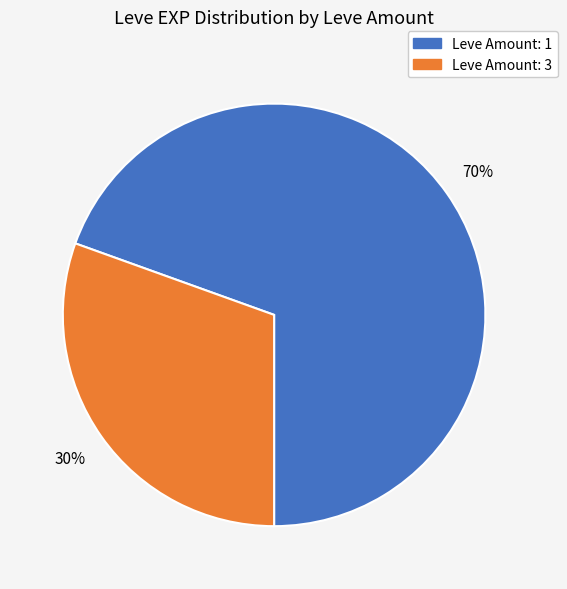

How many segments does this pie chart have?

2